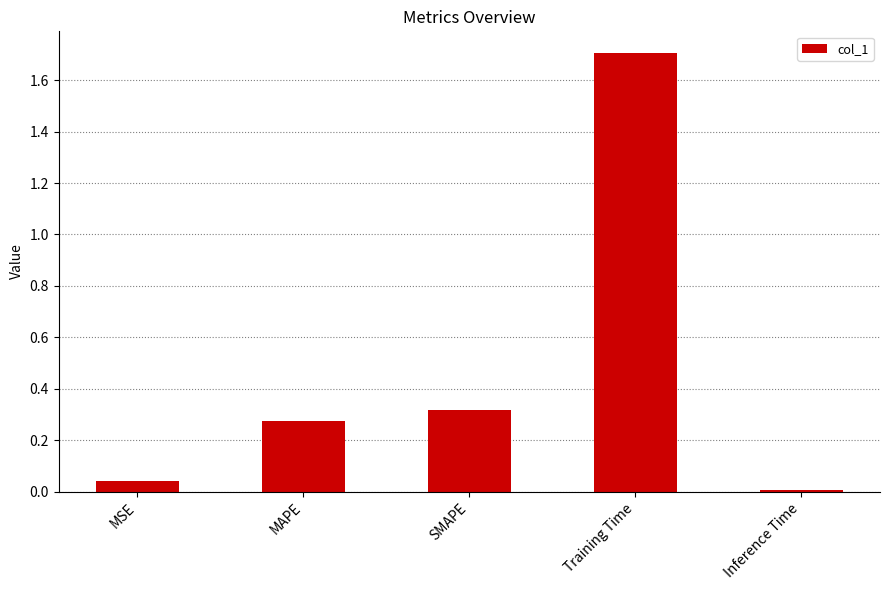

Is it true that the value at MAPE is 0.4?

False